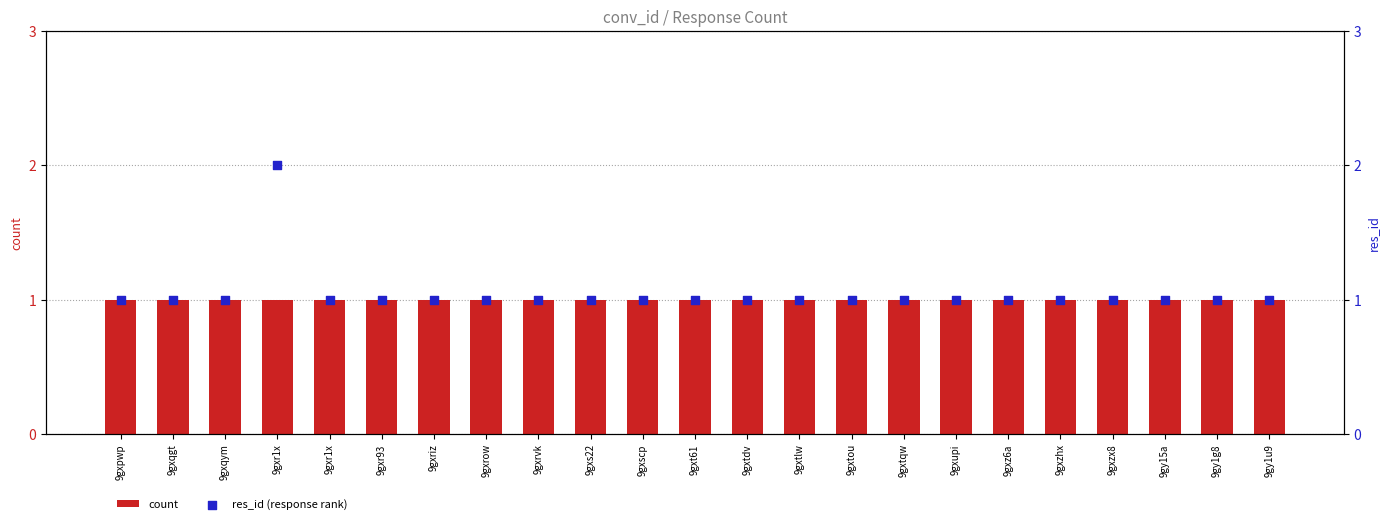

Which series contains the lowest Y value?

count